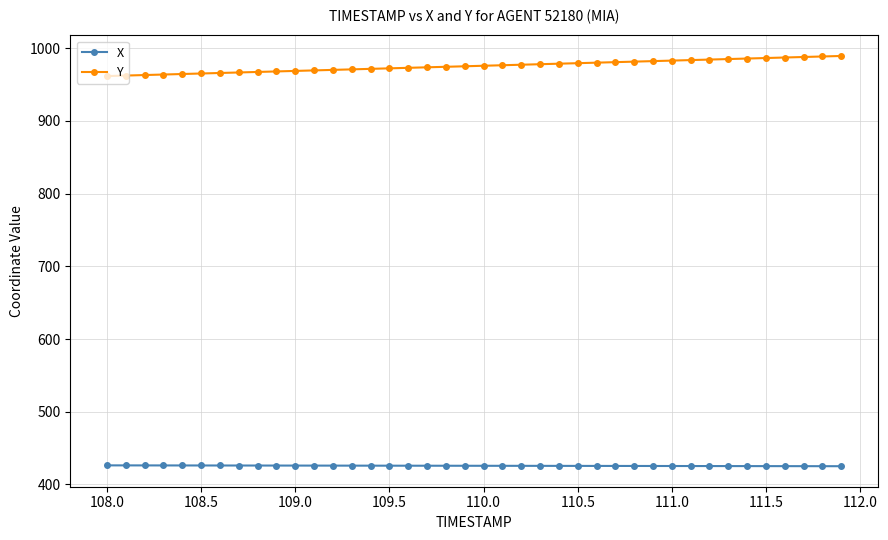

What is the sum of all Y values?

39019.6